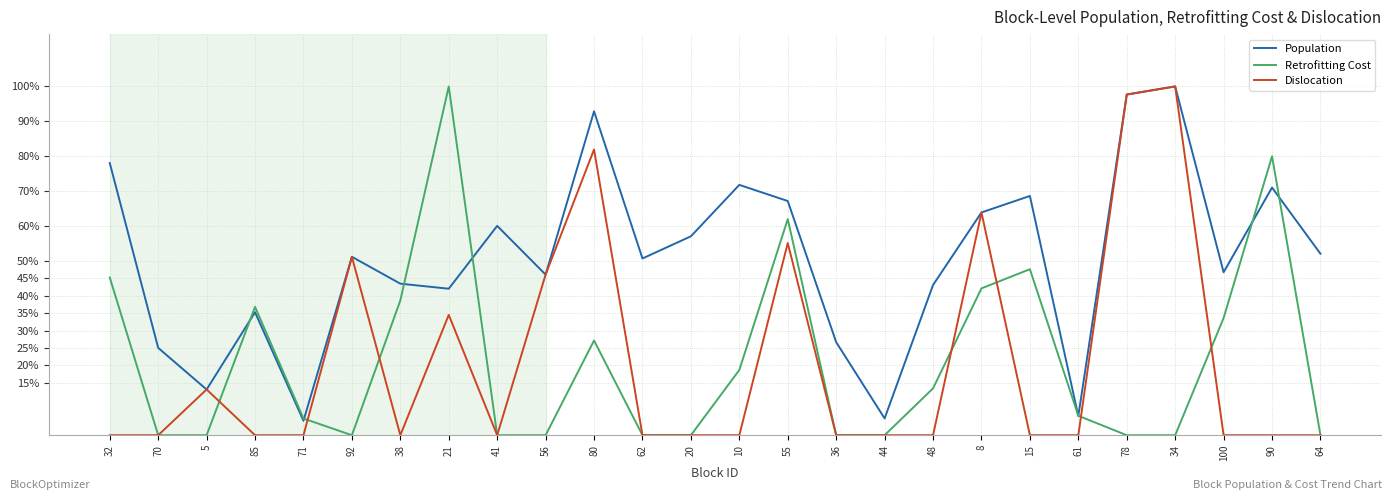

At which label does Dislocation reach its peak?

34